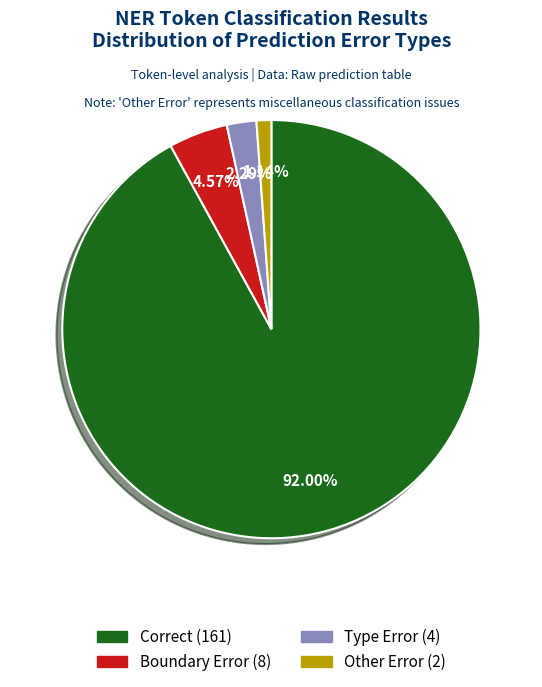

What percentage is NOT represented by Type Error?

97.7%